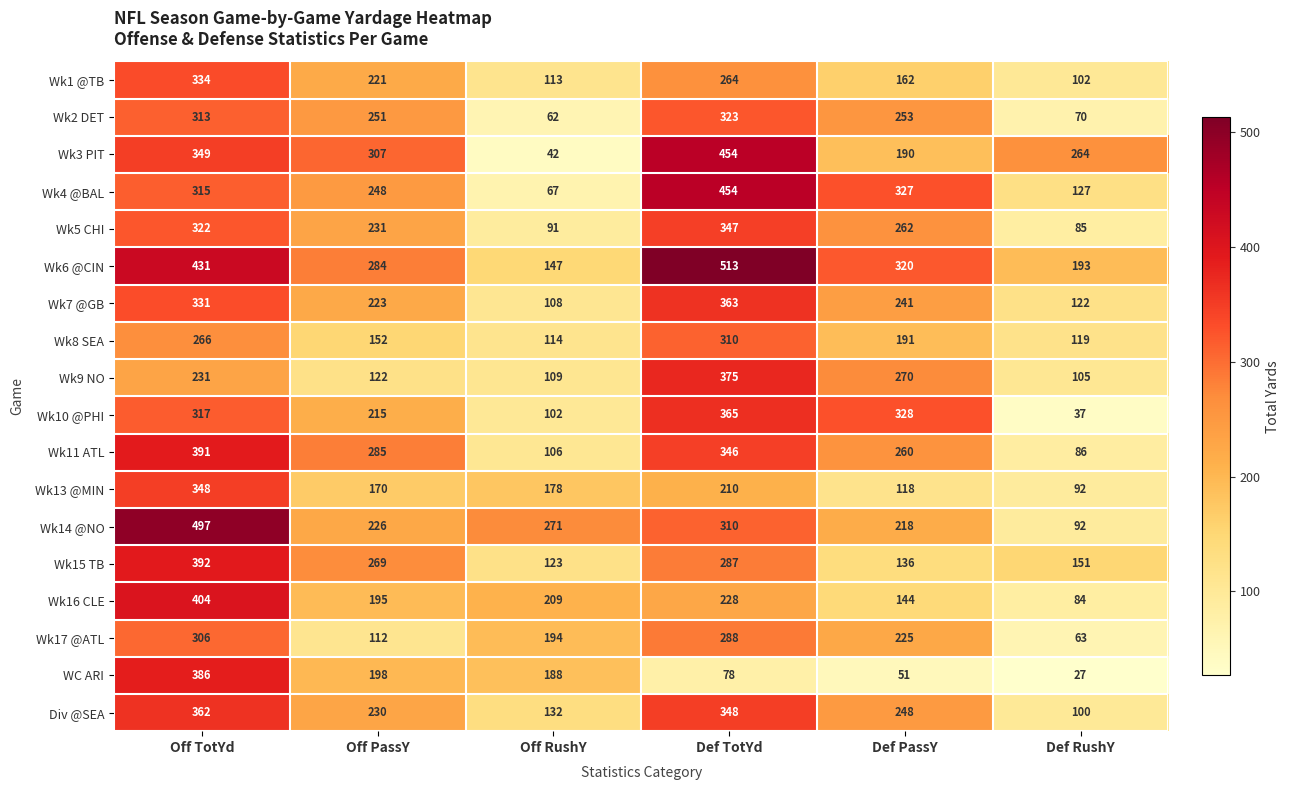

Which category has the lowest value in the Wk1 @TB series?

Def RushY